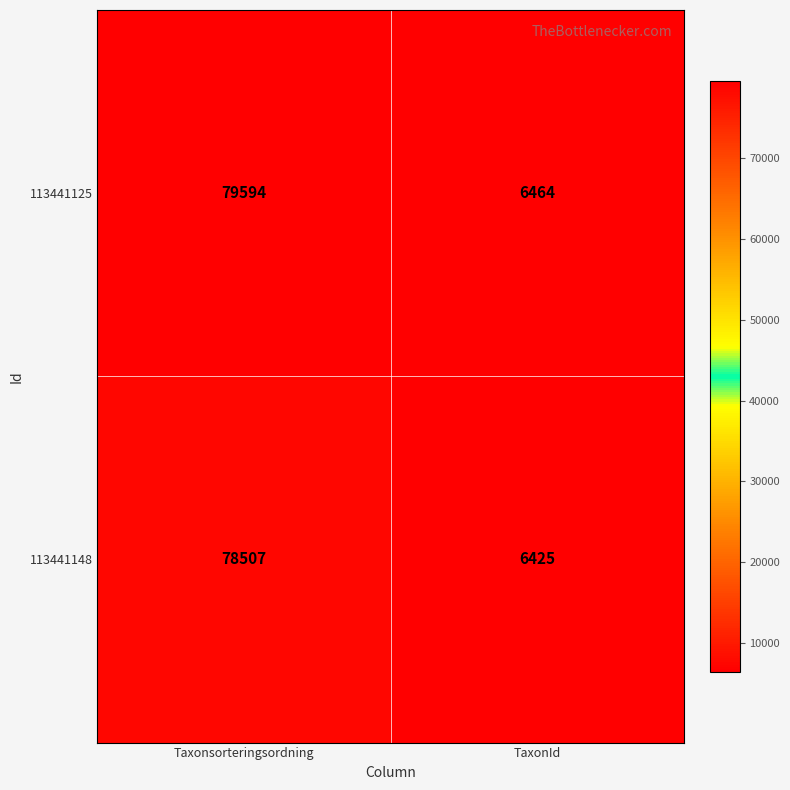

The 113441125 series shows 6464 at TaxonId. True or false?

True